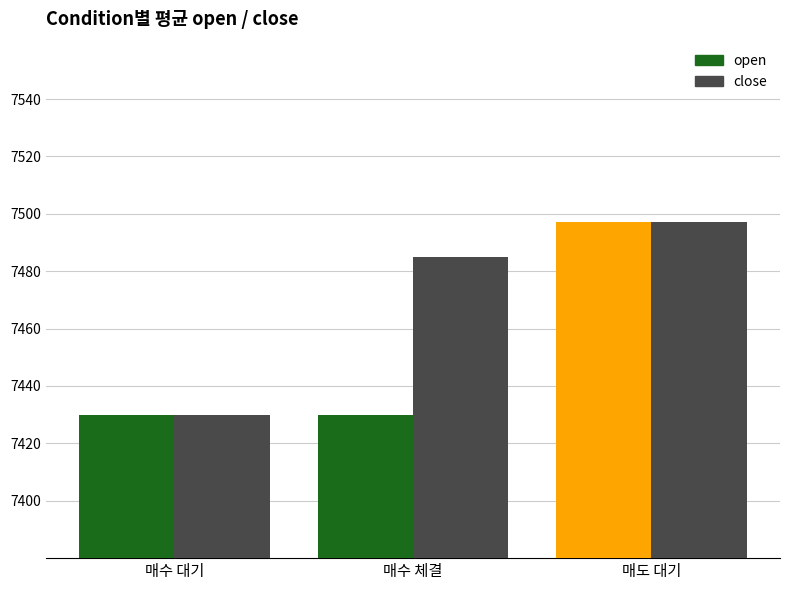

Reading left to right, list all the values displayed in this chart.

open: 7430	7430	7497
close: 7430	7485	7497